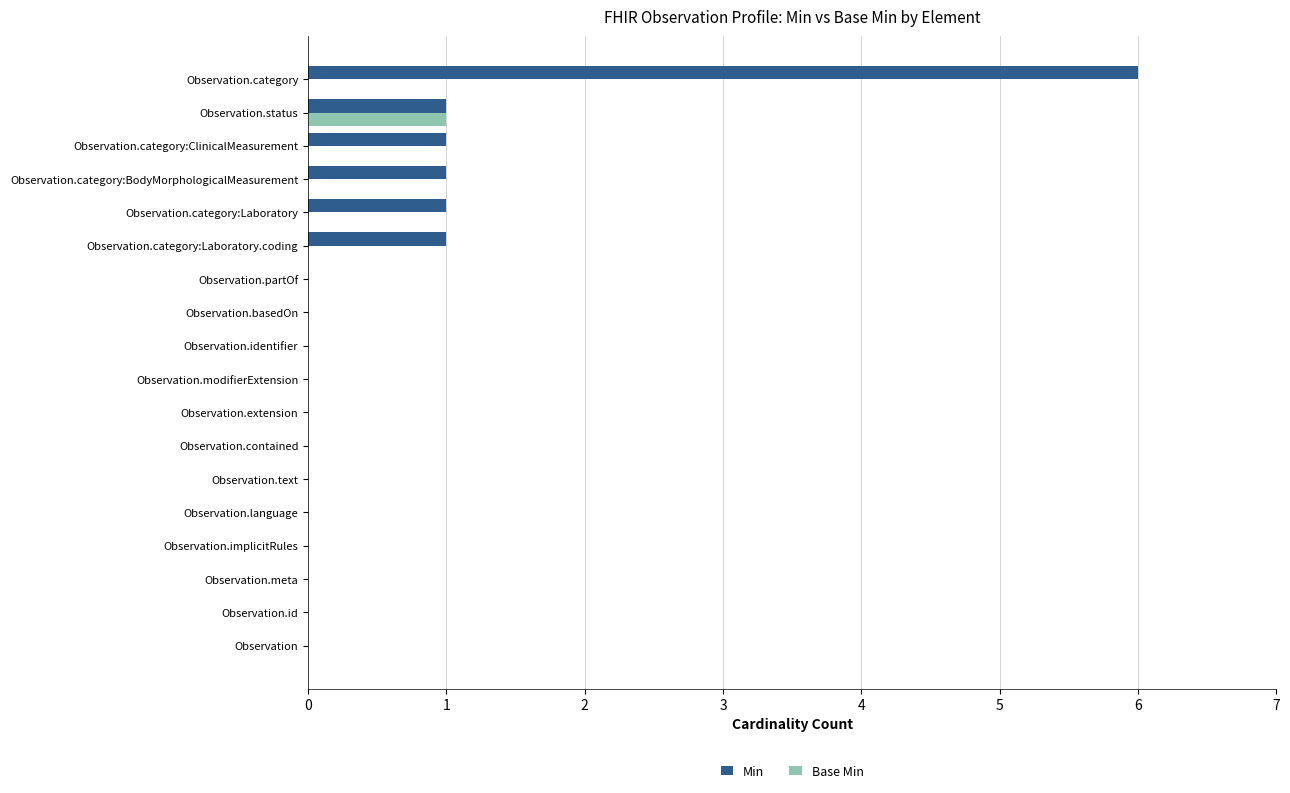

What is the sum of all Min values?

11